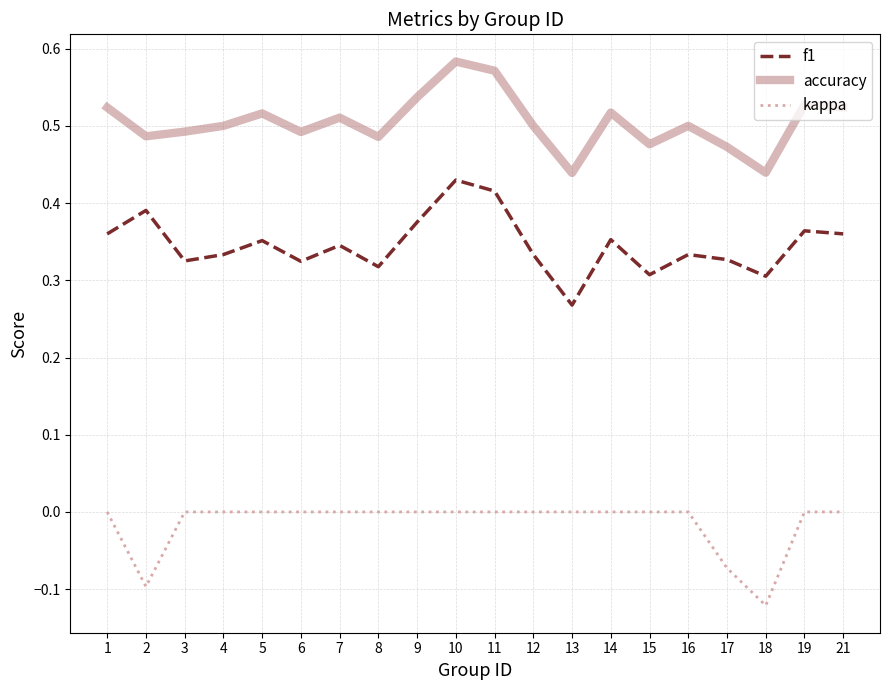

Is the value of accuracy at 5 greater than the value of f1 at 3?

Yes